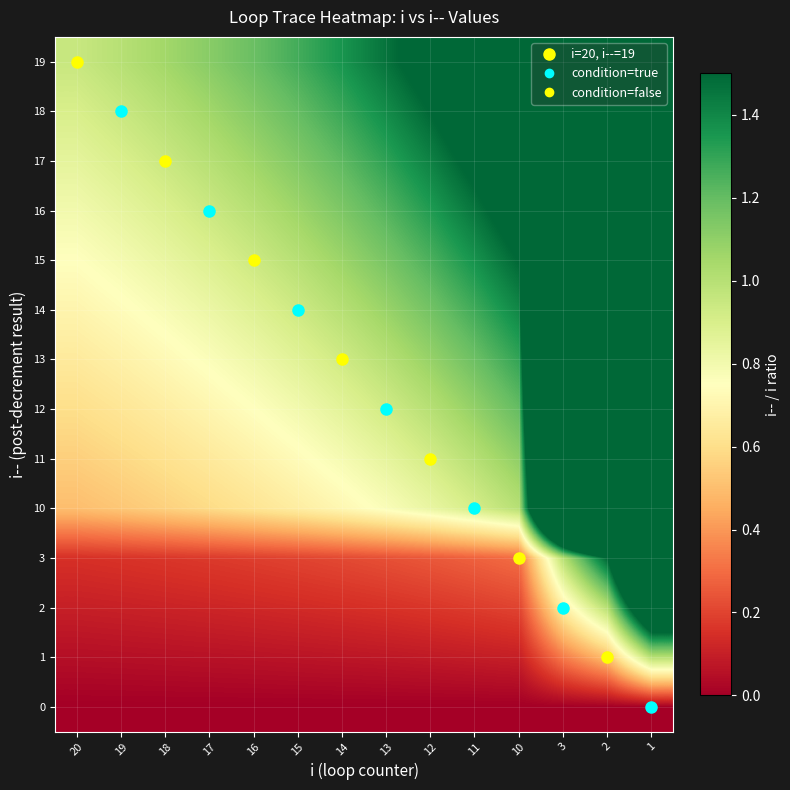

List the series in order of their peak value, highest first.

19, 18, 17, 16, 15, 14, 13, 12, 11, 10, 3, 2, 1, 0